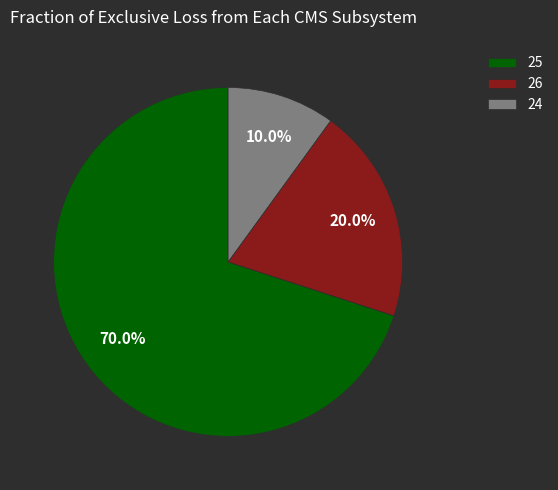

To the nearest percent, what is the average slice percentage?

33%